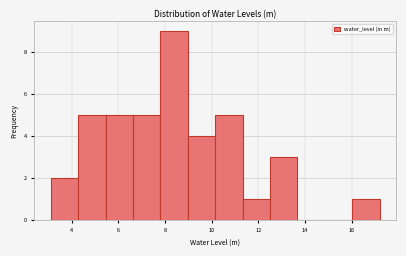

What is the height of the bar covering 9.0 to 10.2 on the x-axis? Neither the bar edges nor the heights are printed on the chart, so give them approximately, as read against the axes.

4